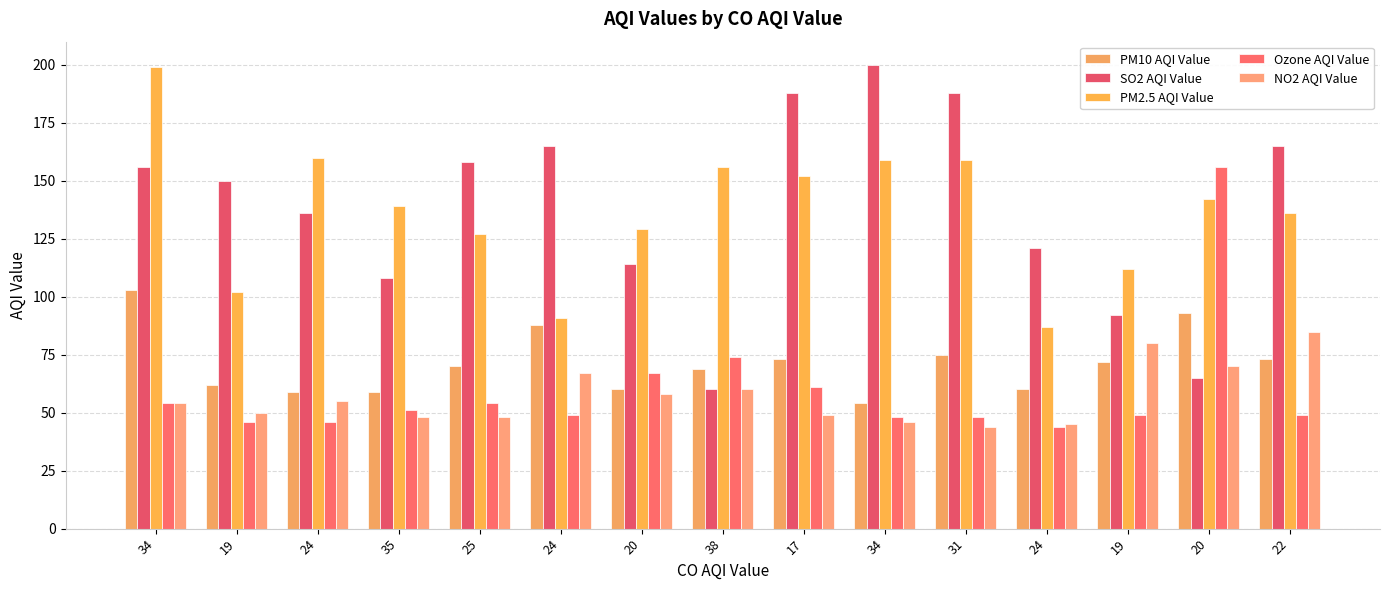

What is the label of the 11th bar from the right?

25